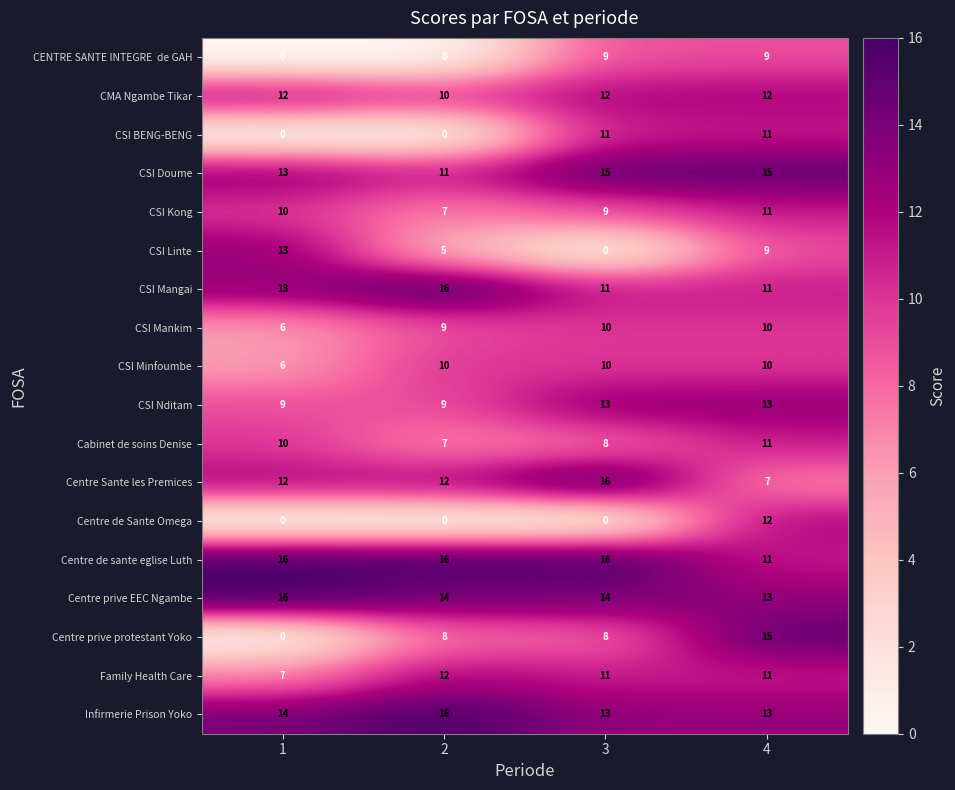

How many data points does each series have?

4